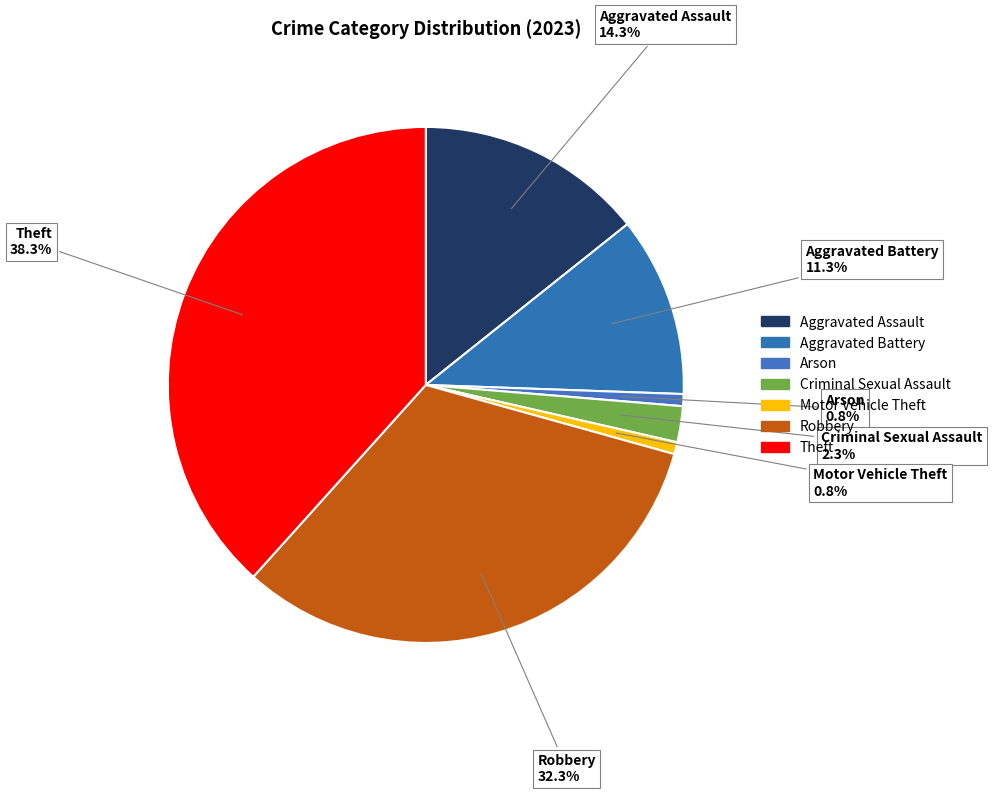

How many slices are in this pie chart?

7